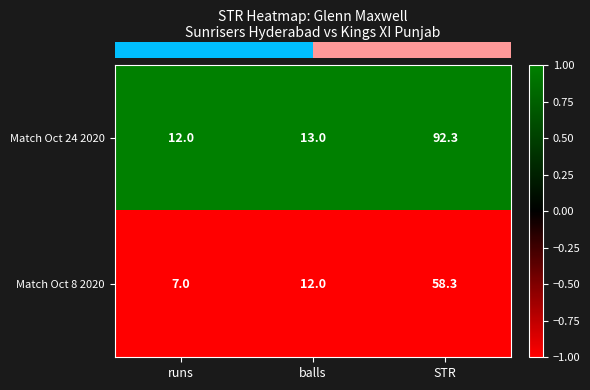

The Match Oct 24 2020 series shows 13.0 at balls. True or false?

True